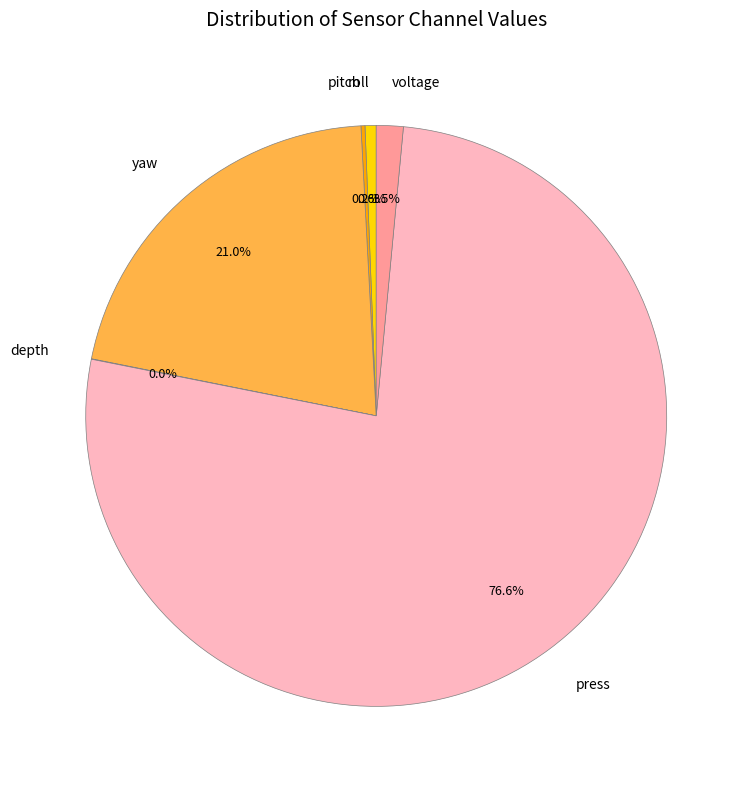

Which has a higher value, voltage or yaw?

yaw